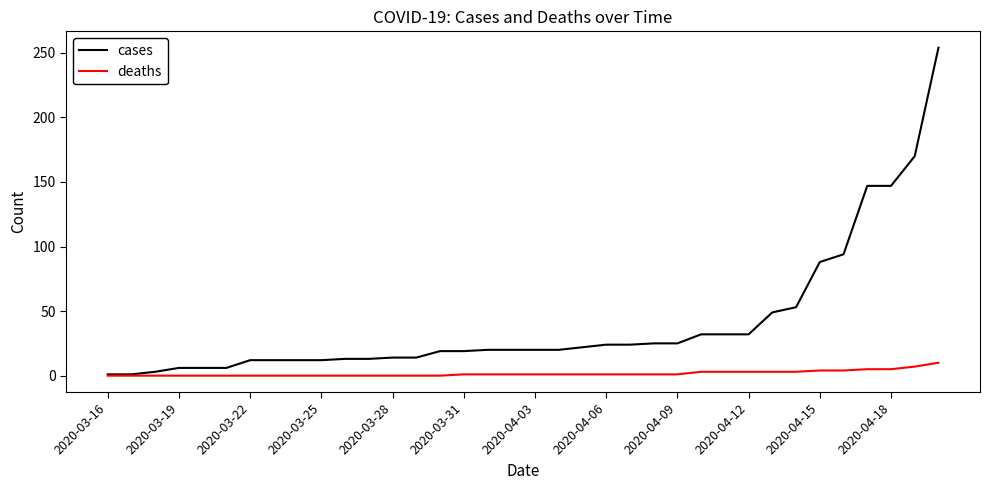

How many lines are shown in the chart?

2